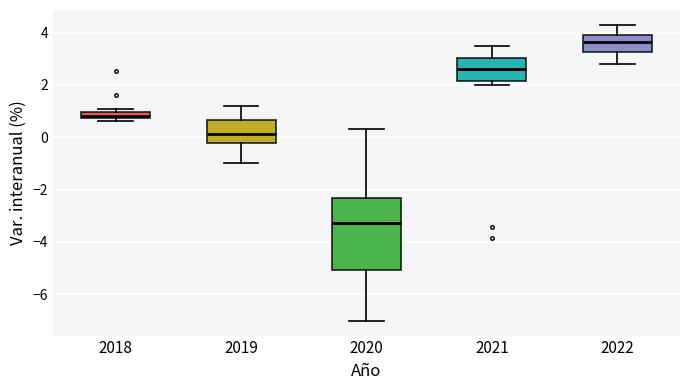

Comparing the boxes themselves (not the whiskers), which one is the tallest?

2020